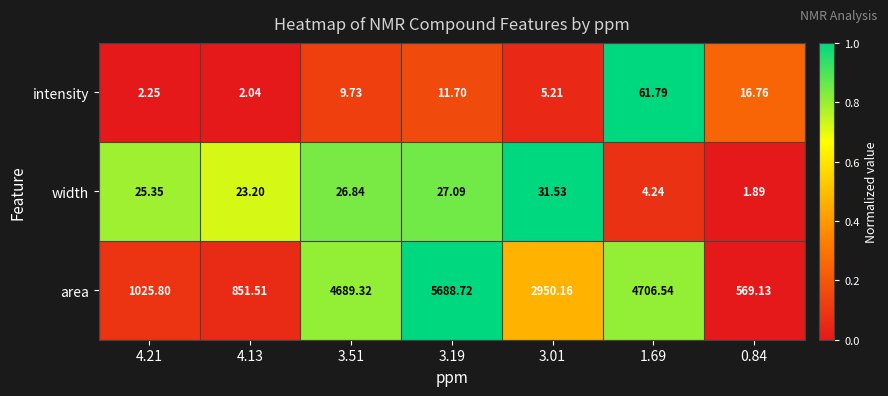

What is the maximum value shown in the chart?

5688.7